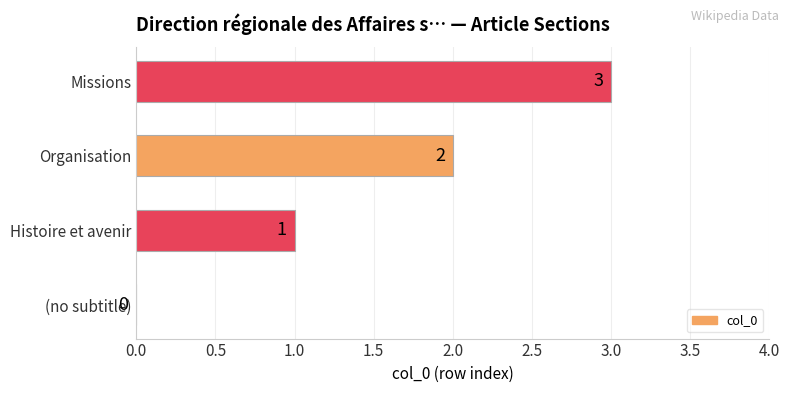

What is the change in value from (no subtitle) to Histoire et avenir?

+1